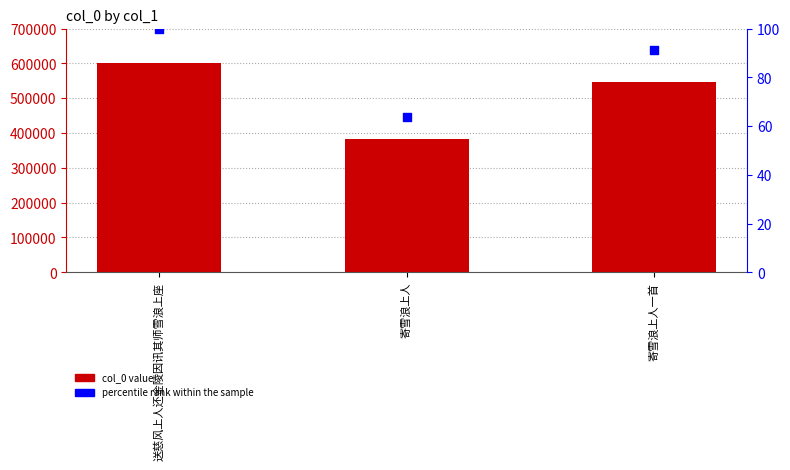

Is the value of percentile rank within the sample at 寄雪浪上人 greater than the value of col_0 at 送慈风上人还金陵因讯其师雪浪上座?

No